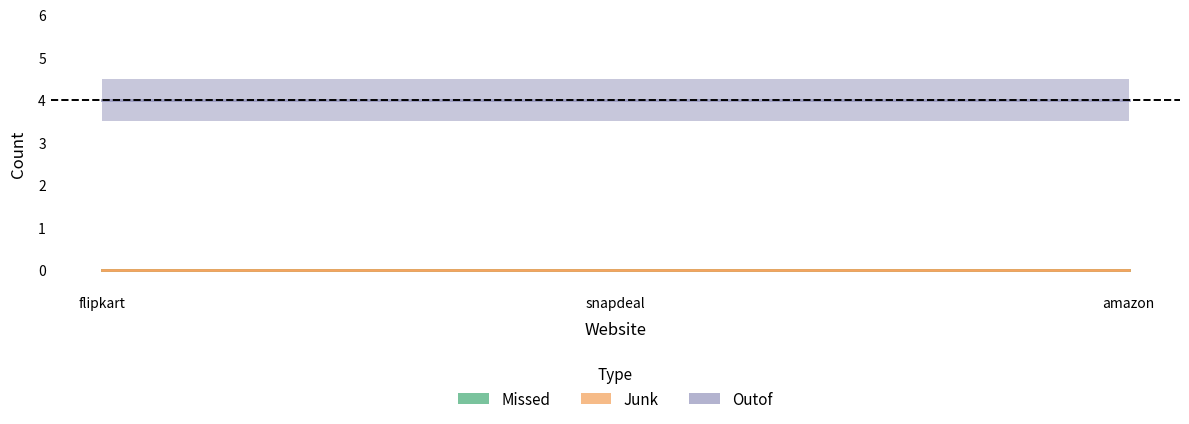

Between snapdeal and amazon, which is larger?

snapdeal